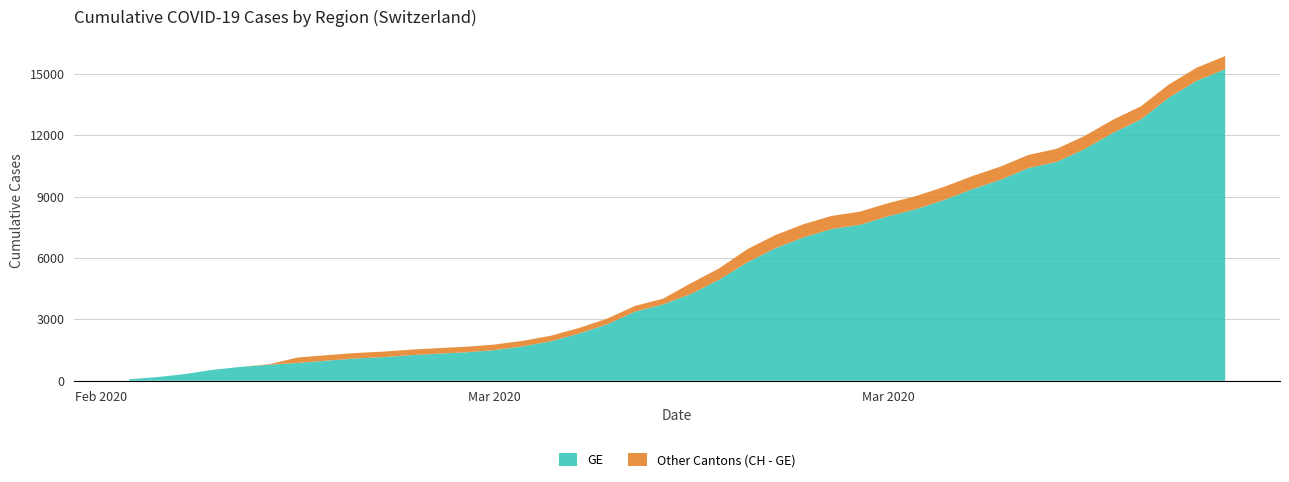

Reading left to right, transcribe all the data shown in this chart.

GE: 73	178	329	540	682	784	872	979	1085	1152	1248	1324	1393	1499	1678	1928	2306	2752	3377	3733	4248	4944	5792	6483	7012	7419	7623	8039	8388	8839	9363	9825	10399	10698	11329	12116	12776	13847	14674	15233
CH: 73	178	329	540	682	814	1137	1245	1353	1420	1519	1595	1664	1770	1949	2199	2577	3033	3658	4014	4775	5501	6434	7125	7654	8061	8265	8681	9030	9481	10005	10467	11041	11340	11971	12758	13418	14489	15316	15875